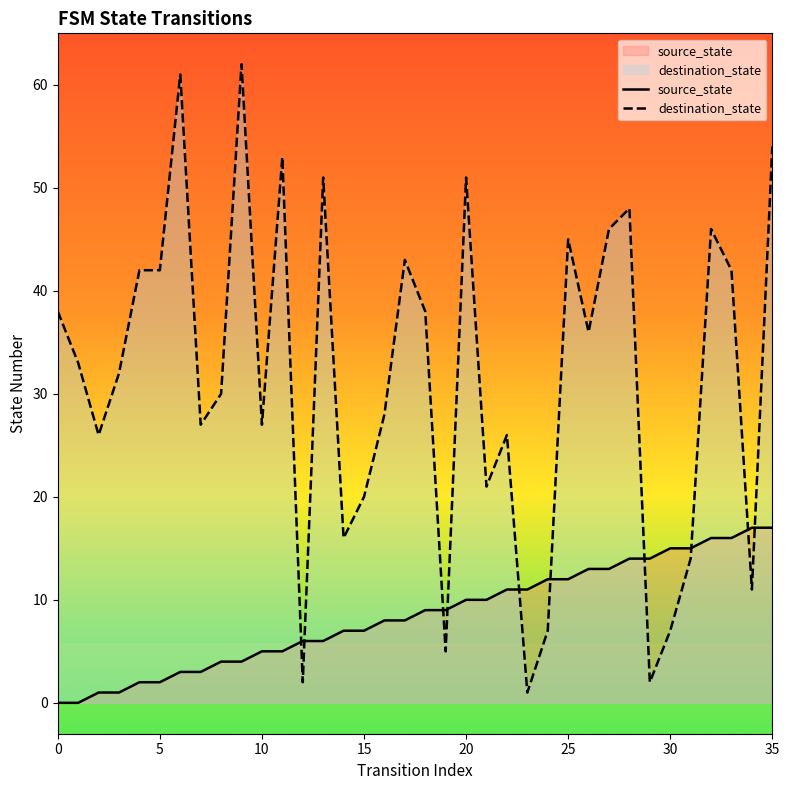

Between 0 and 22, which is larger?

22